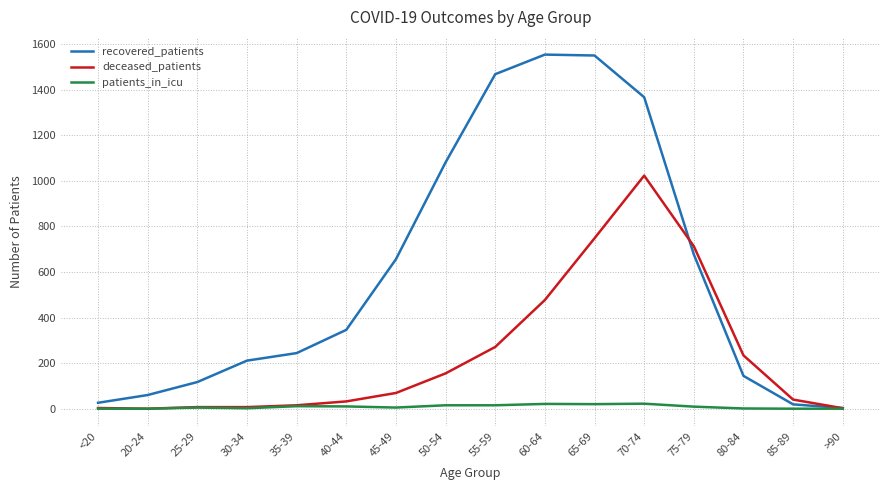

Which series has the largest range (max minus min)?

recovered_patients